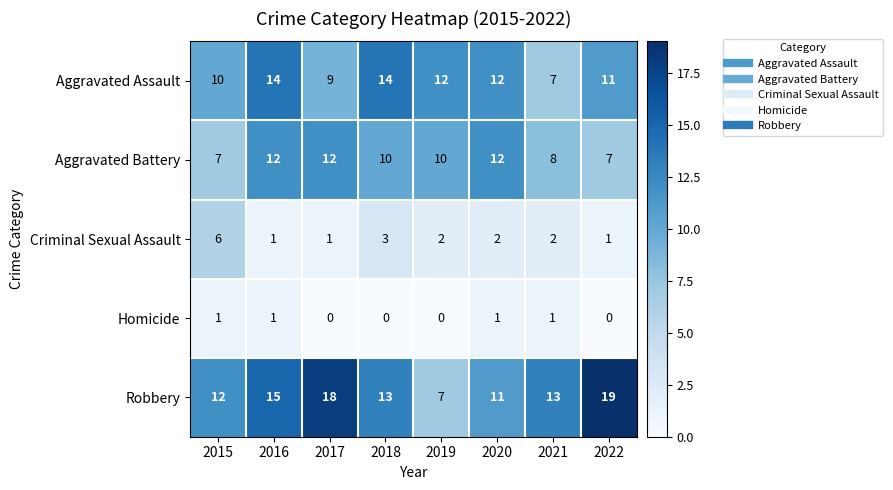

What is the spread (max minus min) of values at 2020?

11